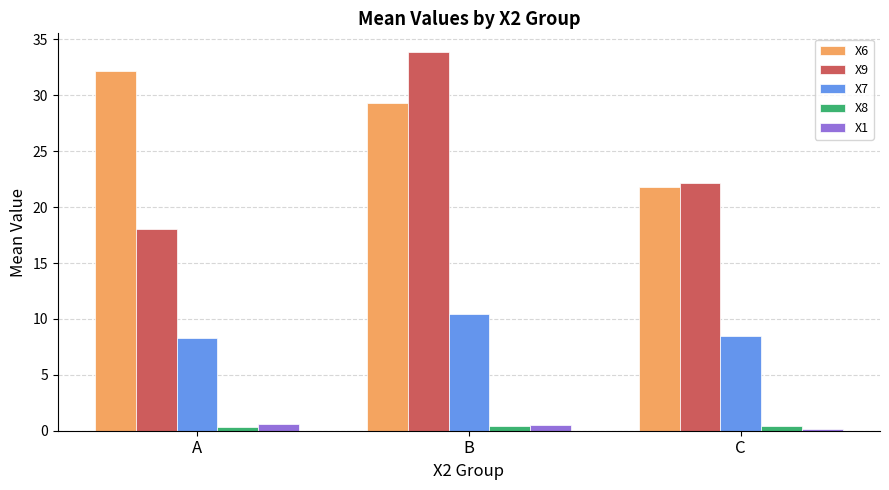

How many groups of bars are there?

3